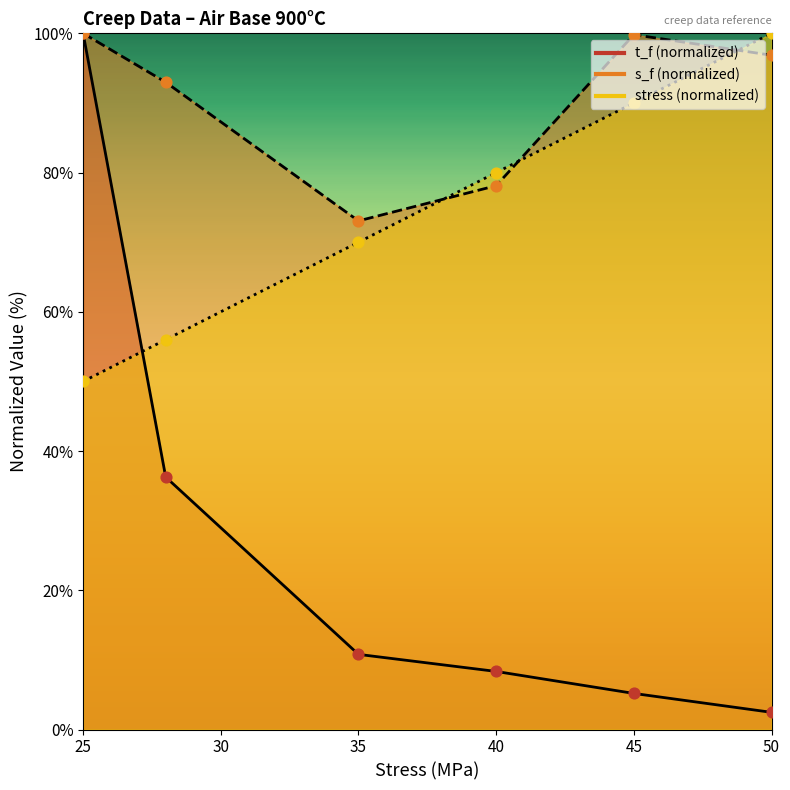

At which category is the sum across all series the highest?

25